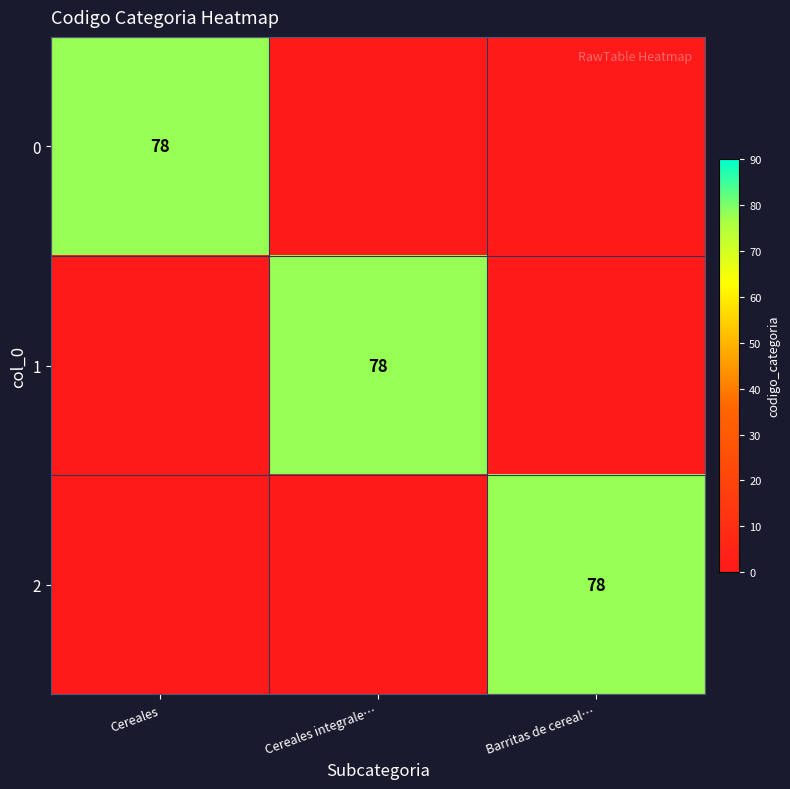

At which category is the sum across all series the highest?

Cereales